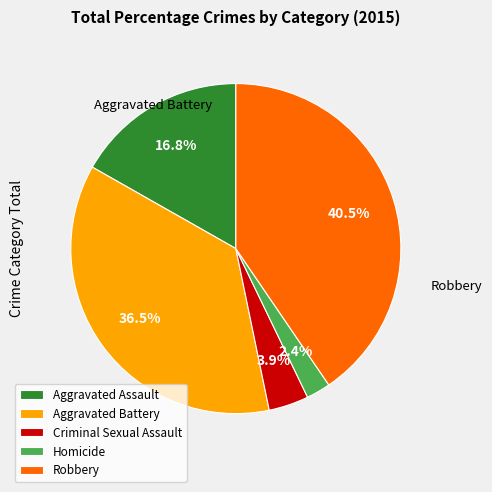

The Aggravated Battery slice represents 26% of the pie. True or false?

False